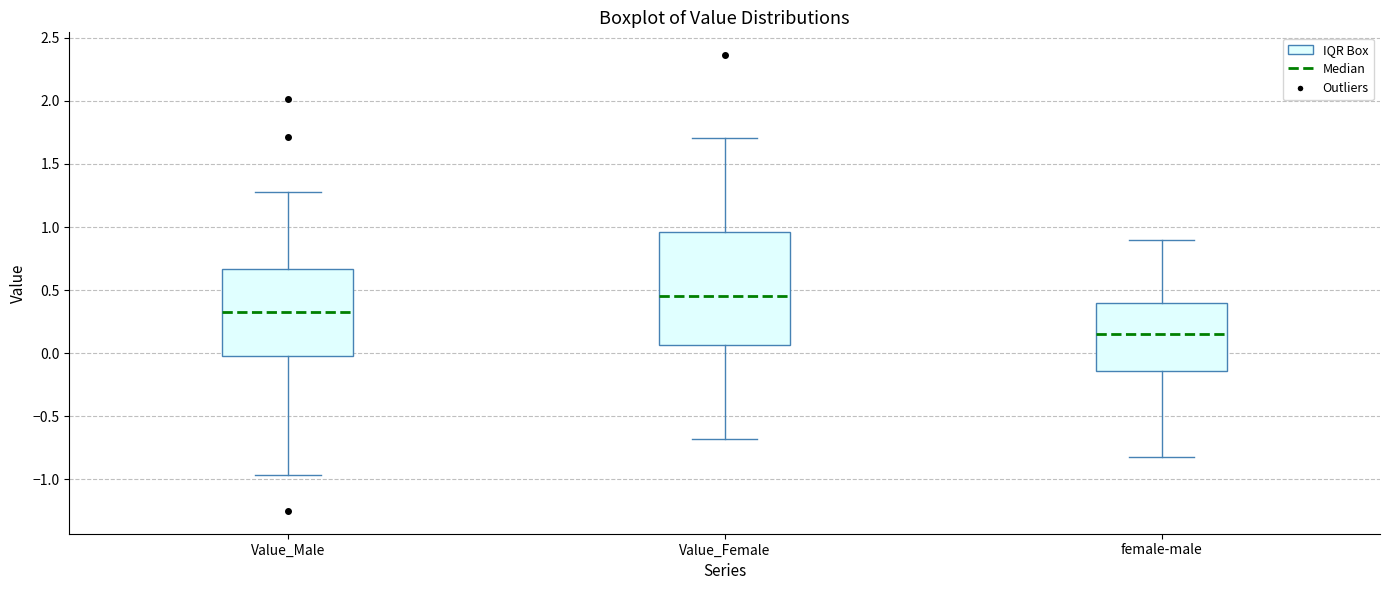

Where does the upper whisker of the box for Value_Male end on the y-axis? The values are not printed on the chart, so give them approximately, as read against the axis.

1.30